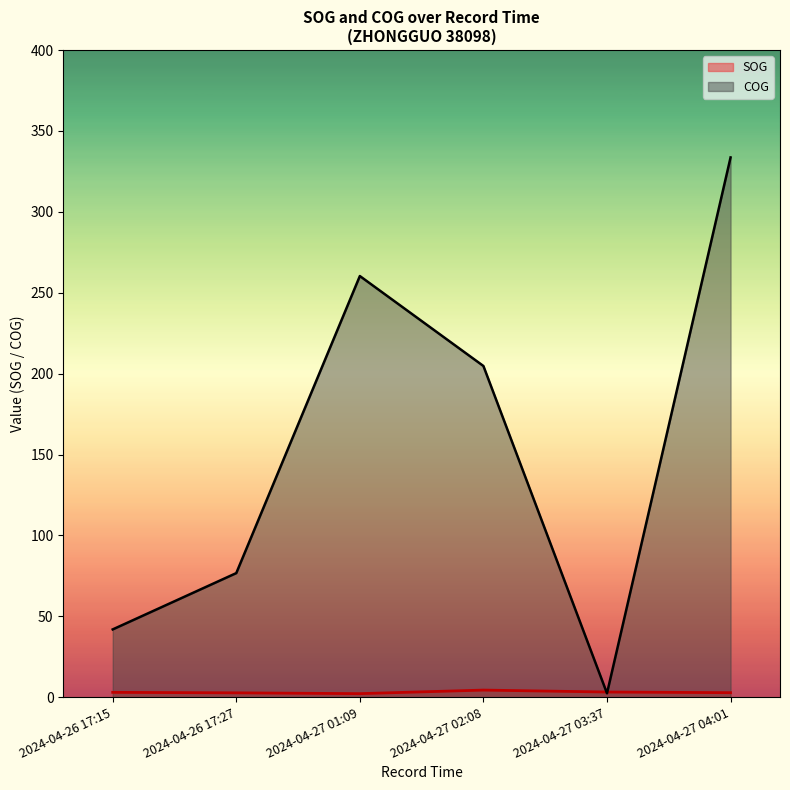

Where is COG nearest to the value 168?

2024-04-27 02:08